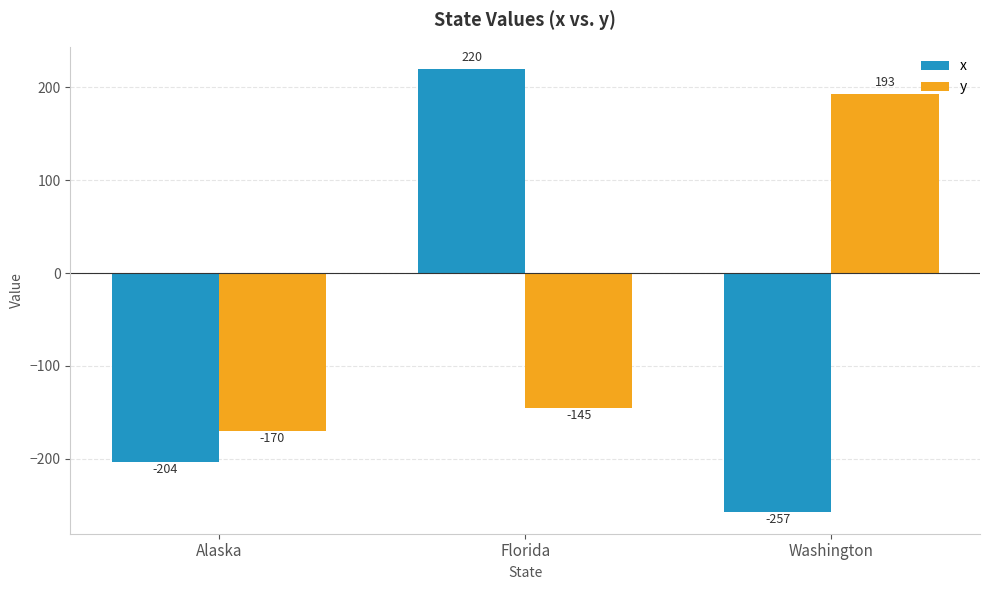

How many bars are there in each group?

2